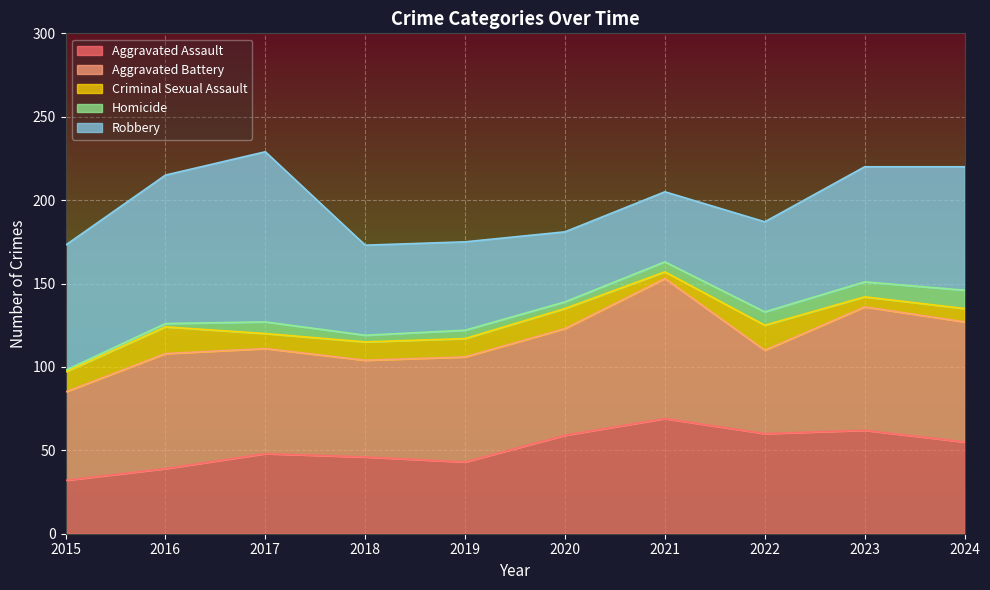

Which category has the highest value in the Criminal Sexual Assault series?

2016